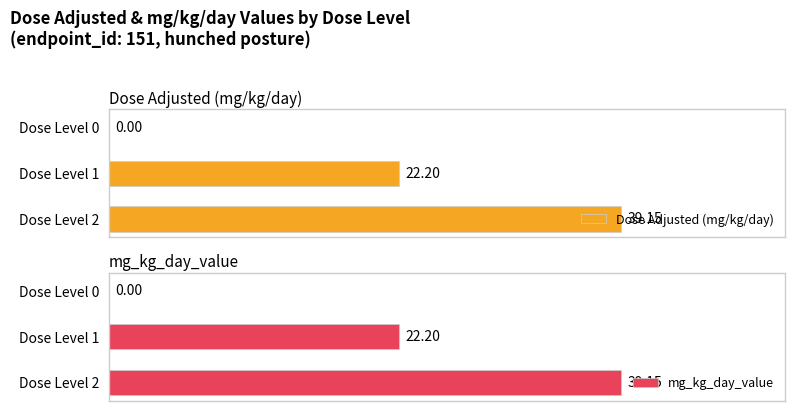

How many groups of bars are there?

3